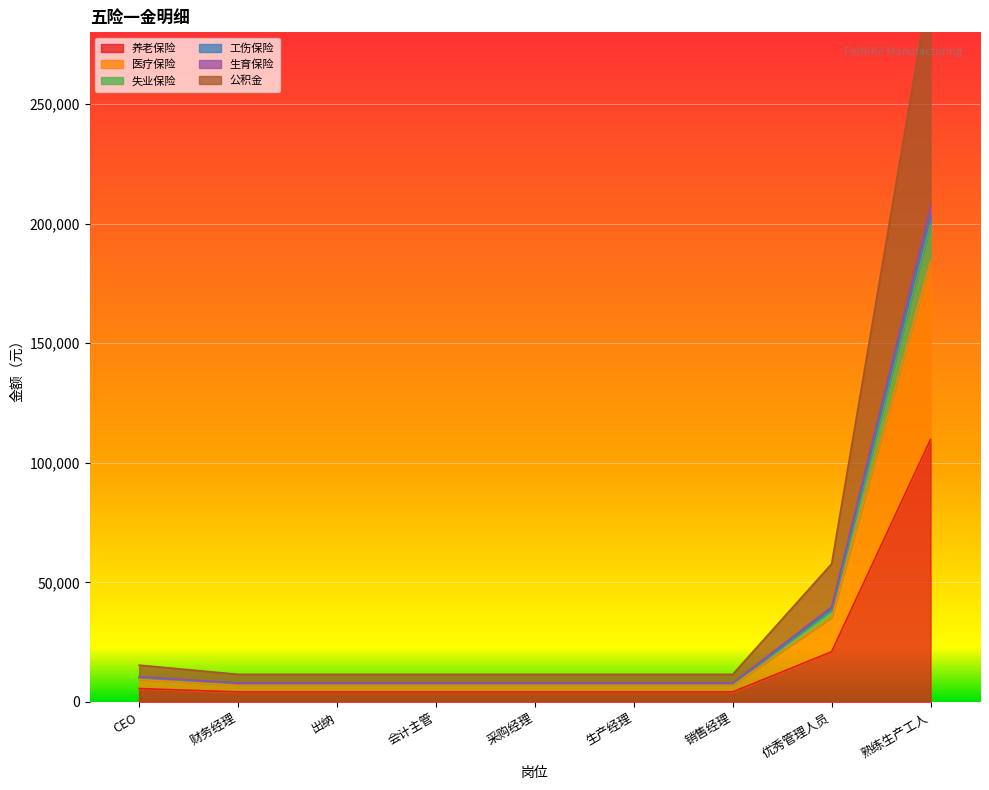

What position from the left is CEO?

1